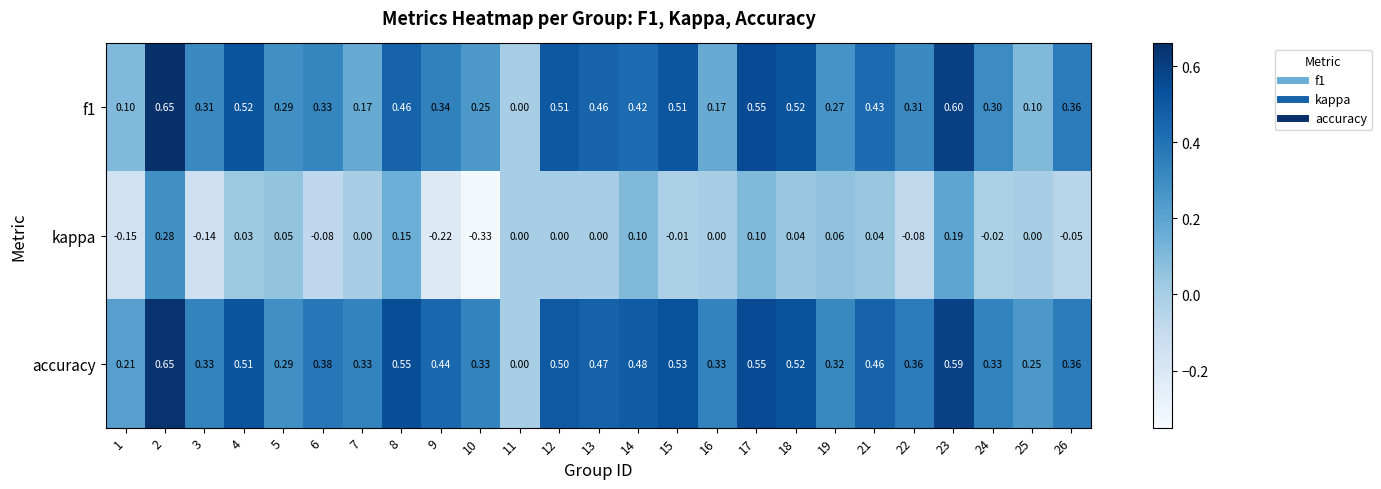

Is the value of f1 at 5 greater than the value of accuracy at 11?

Yes